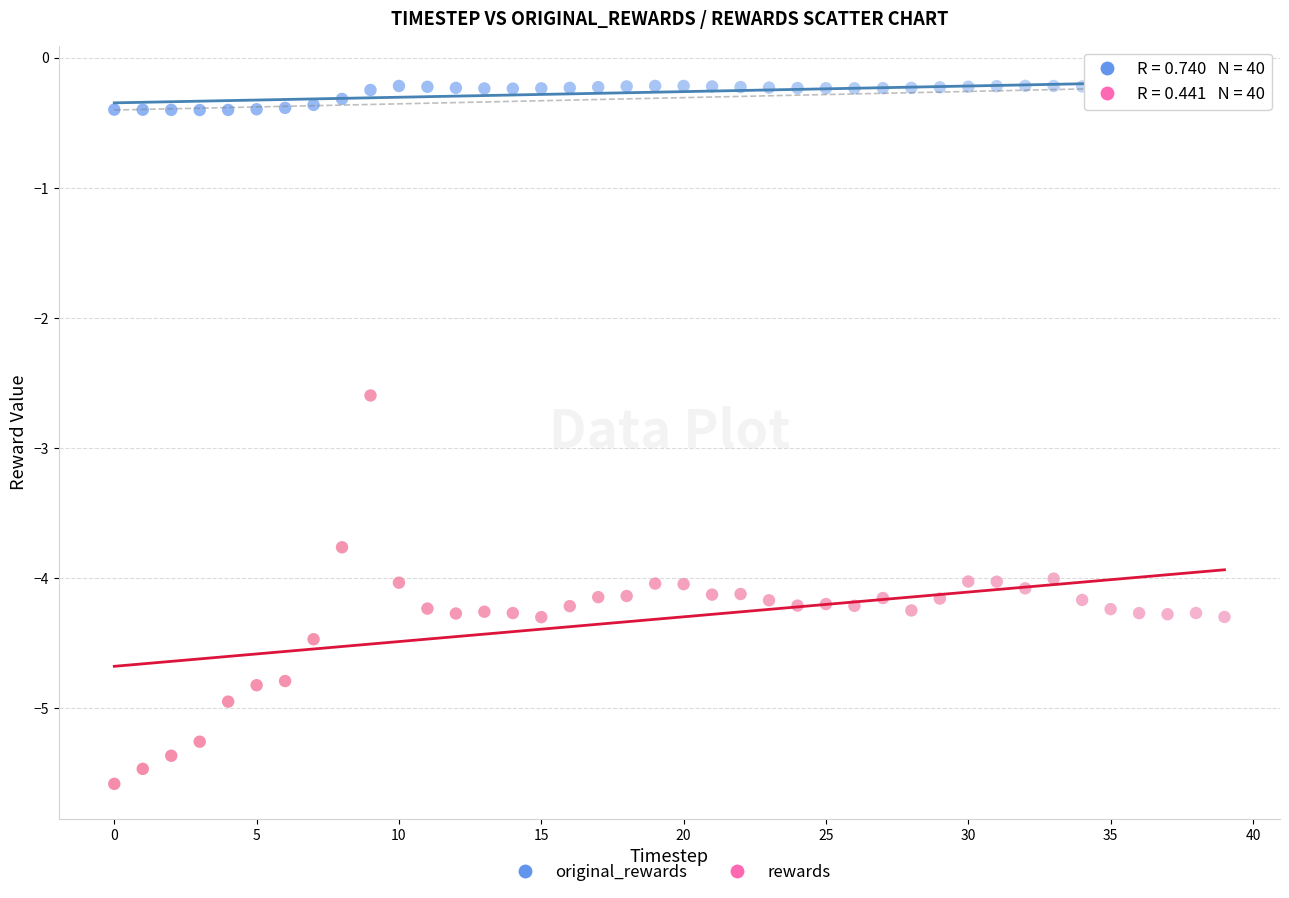

Across all series, what Y value is closest to -2?

-2.6